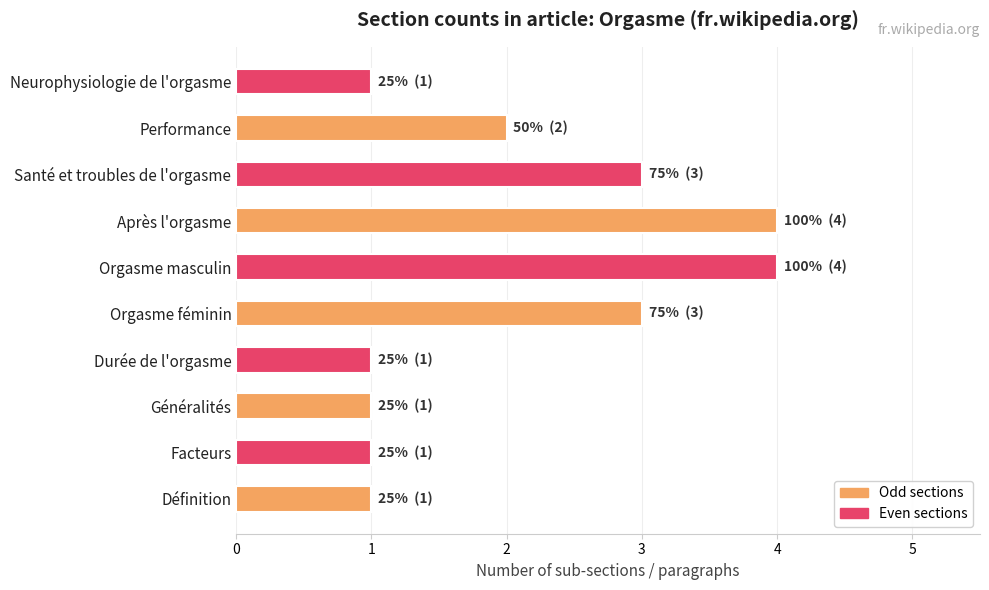

What is the average value?

2